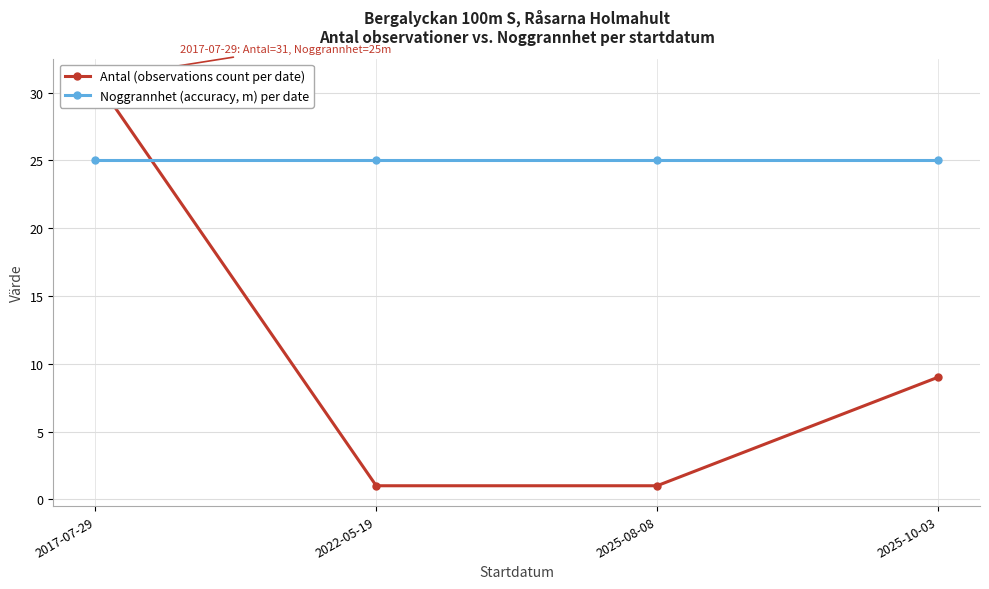

What is the difference between the maximum and minimum values in the Antal (observations count per date) series?

30